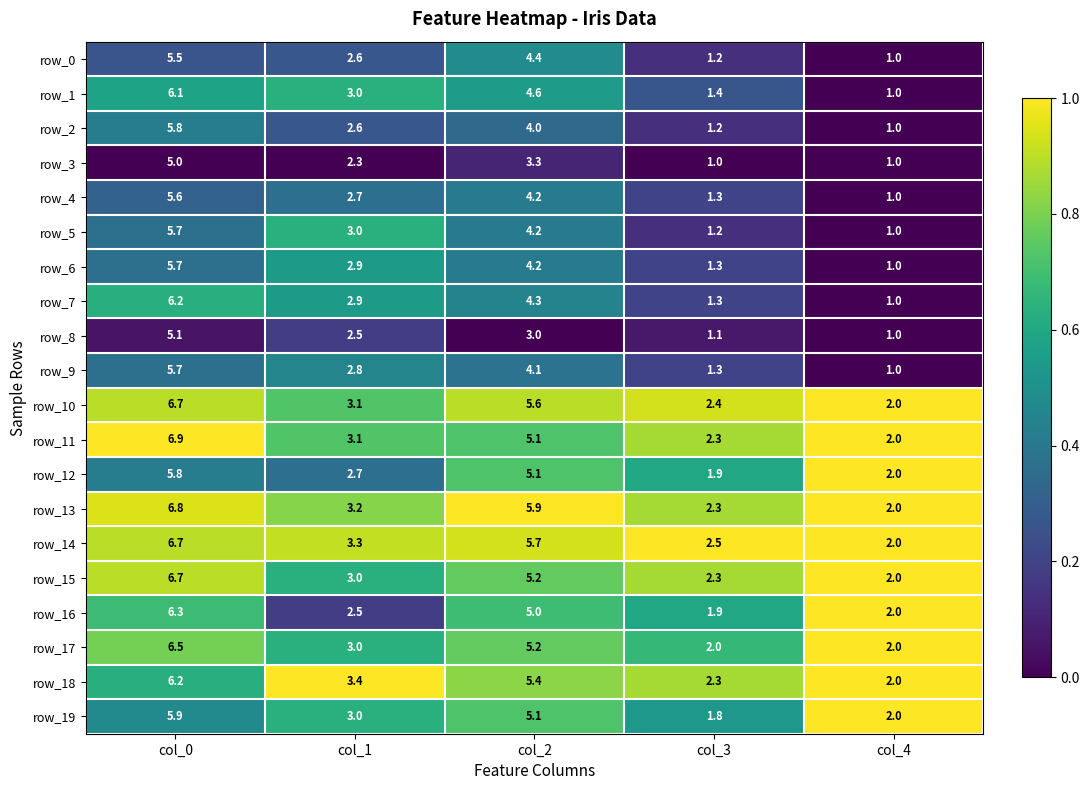

What is the sum of all row_8 values?

12.7